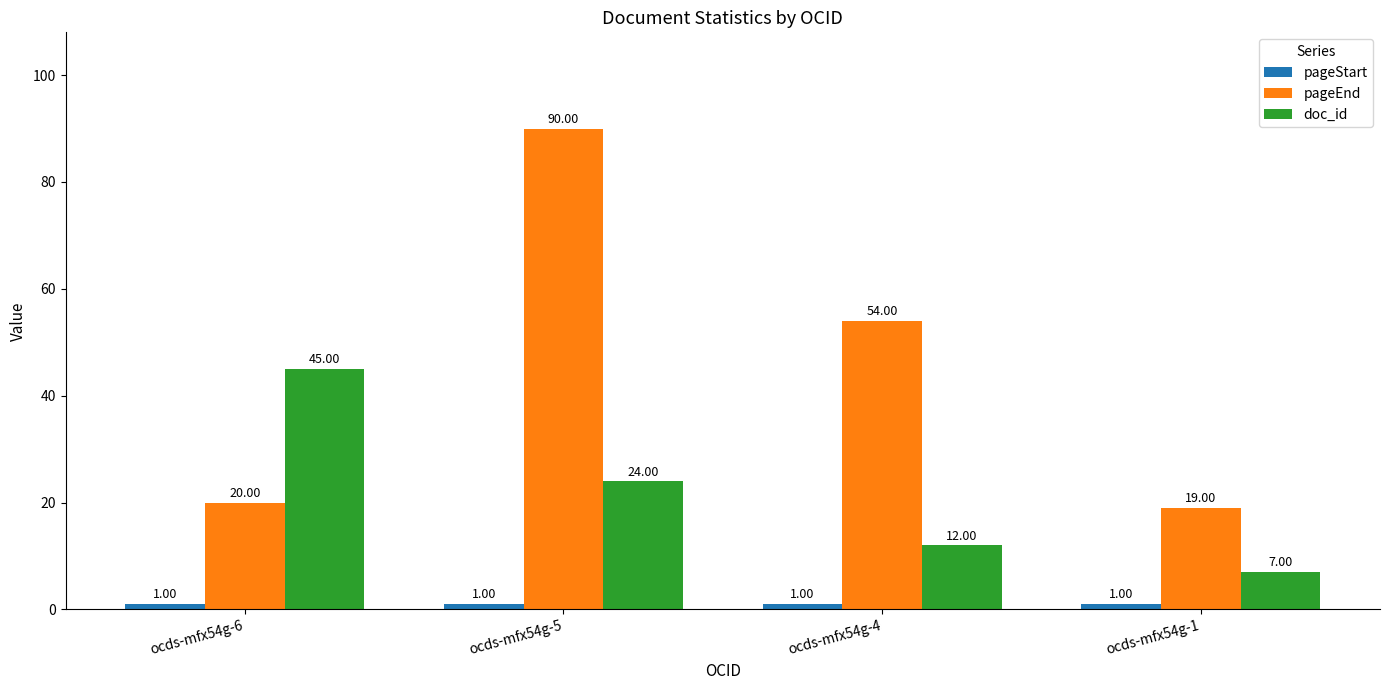

Where is pageEnd nearest to the value 54?

ocds-mfx54g-4